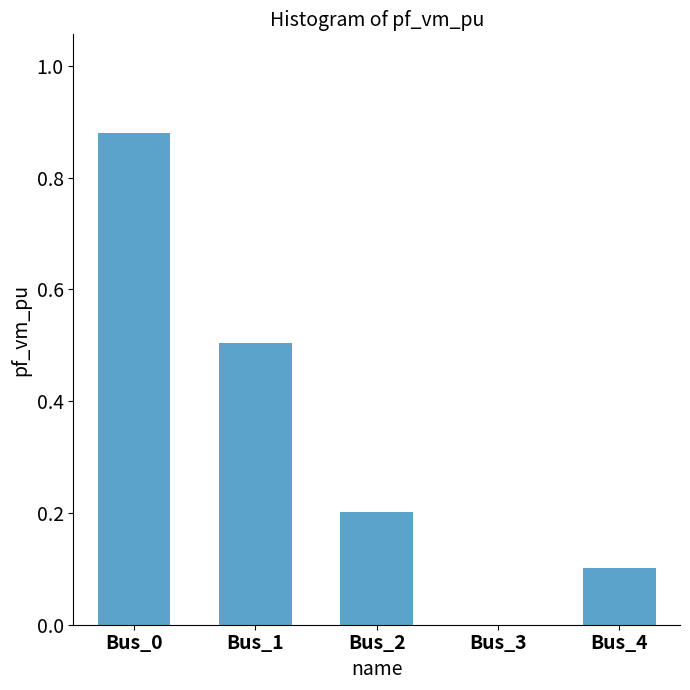

Which has a higher value, Bus_1 or Bus_0?

Bus_0